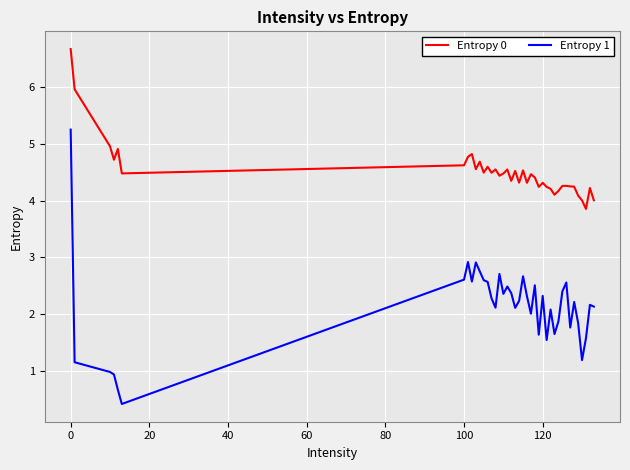

True or false: Entropy 1 has more than 1 points higher than both neighbors.

True